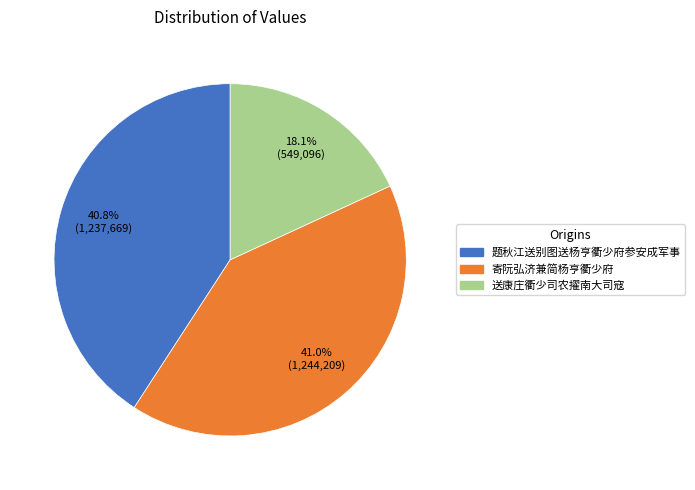

What portion of the pie excludes 寄阮弘济兼简杨亨衢少府?

59.0%